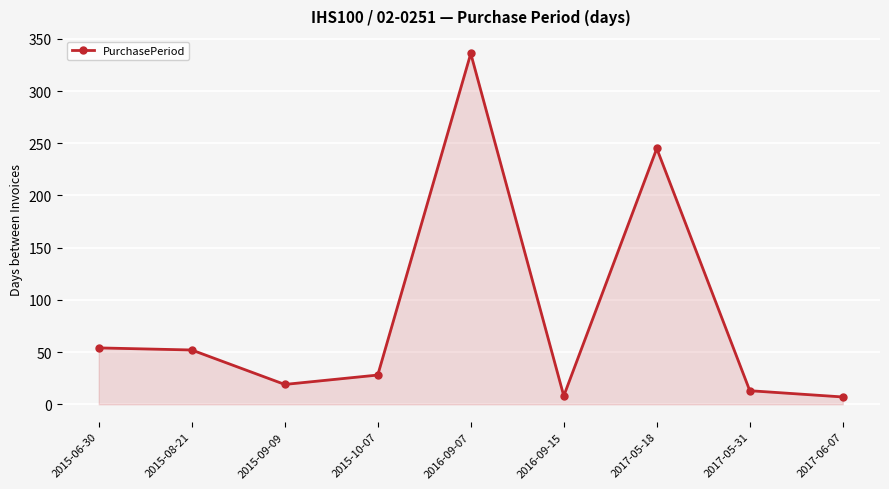

The chart shows a value of 76 at 2015-06-30. True or false?

False